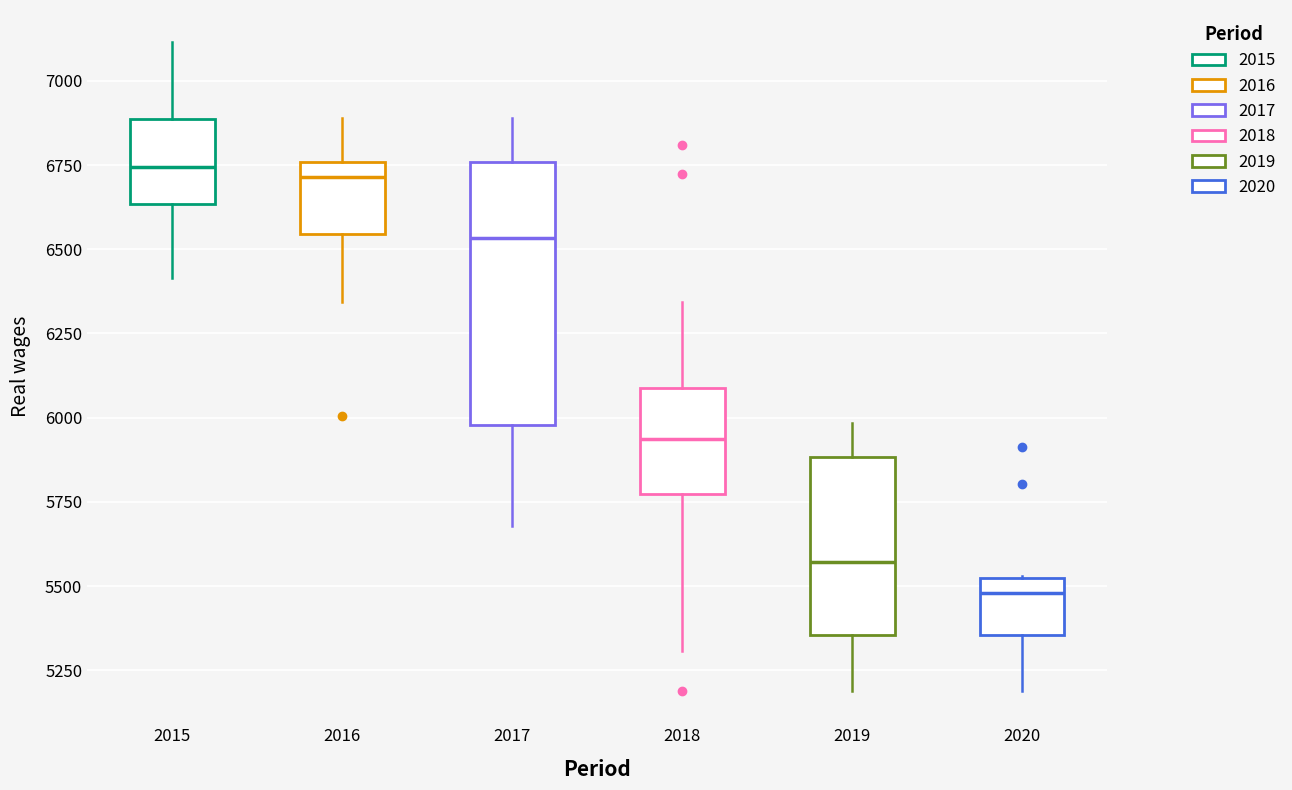

Where is the lower edge of the box at x = 2018 on the y-axis? The values are not printed on the chart, so give them approximately, as read against the axis.

5750